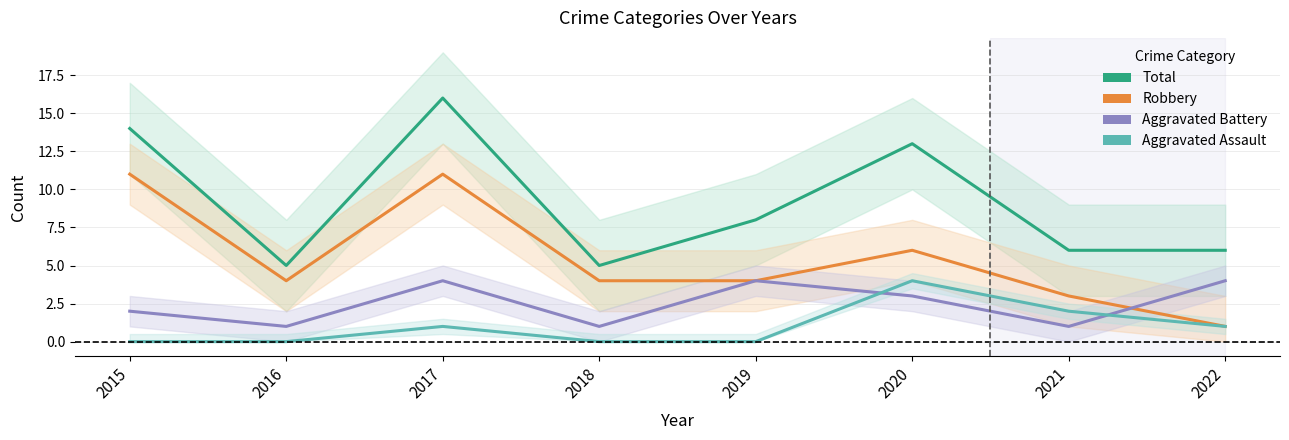

The value of Total at 2016 is 5. True or false?

True